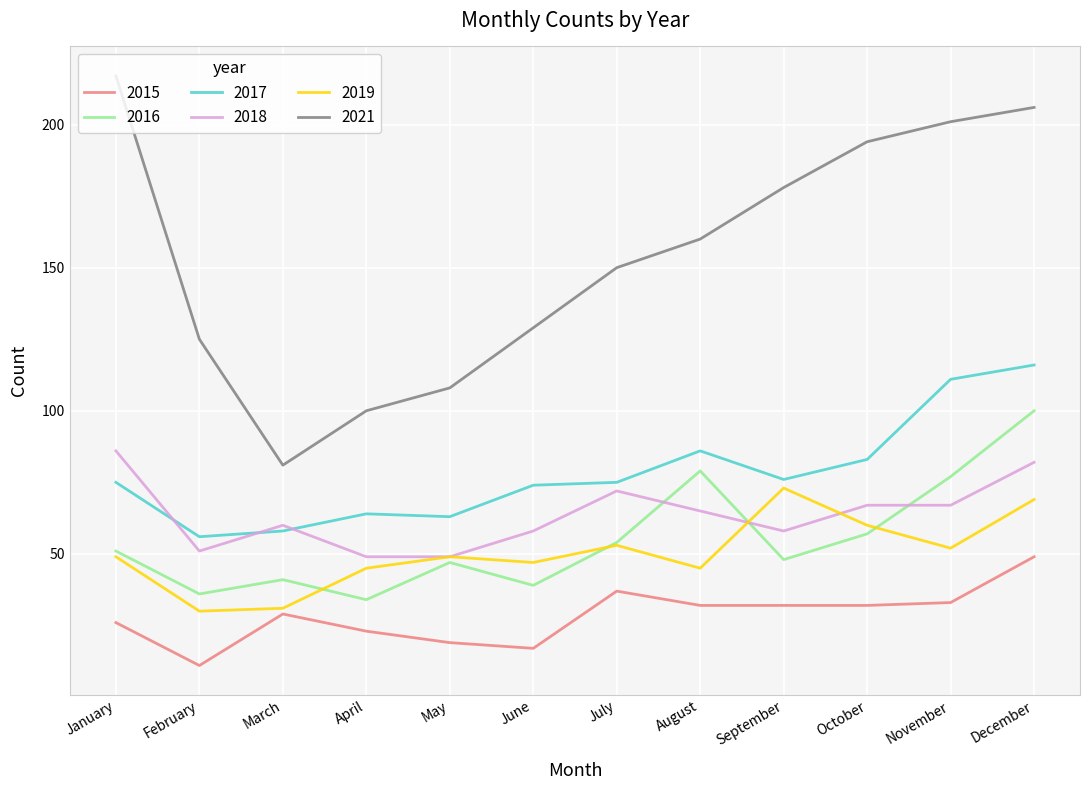

Count the number of data series in this chart.

6